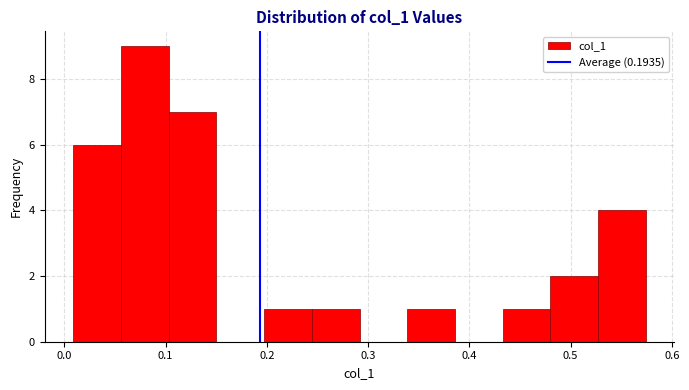

How tall is the bar that spans 0.01 to 0.06 on the x-axis? Neither the bar edges nor the heights are printed on the chart, so give them approximately, as read against the axes.

6